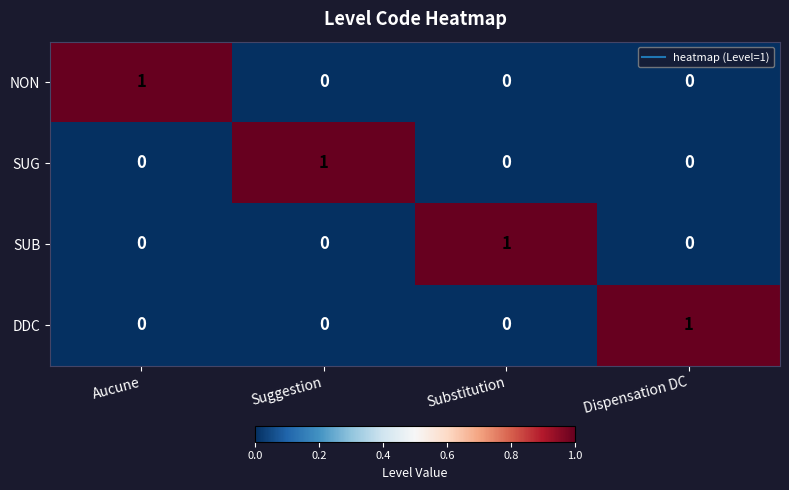

The value of SUG at Aucune is -1. True or false?

False